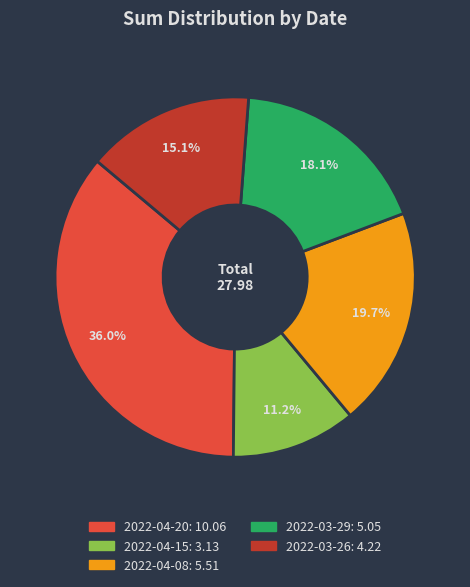

Approximately how many times larger is the value at 2022-03-26 compared to 2022-04-08?

0.8